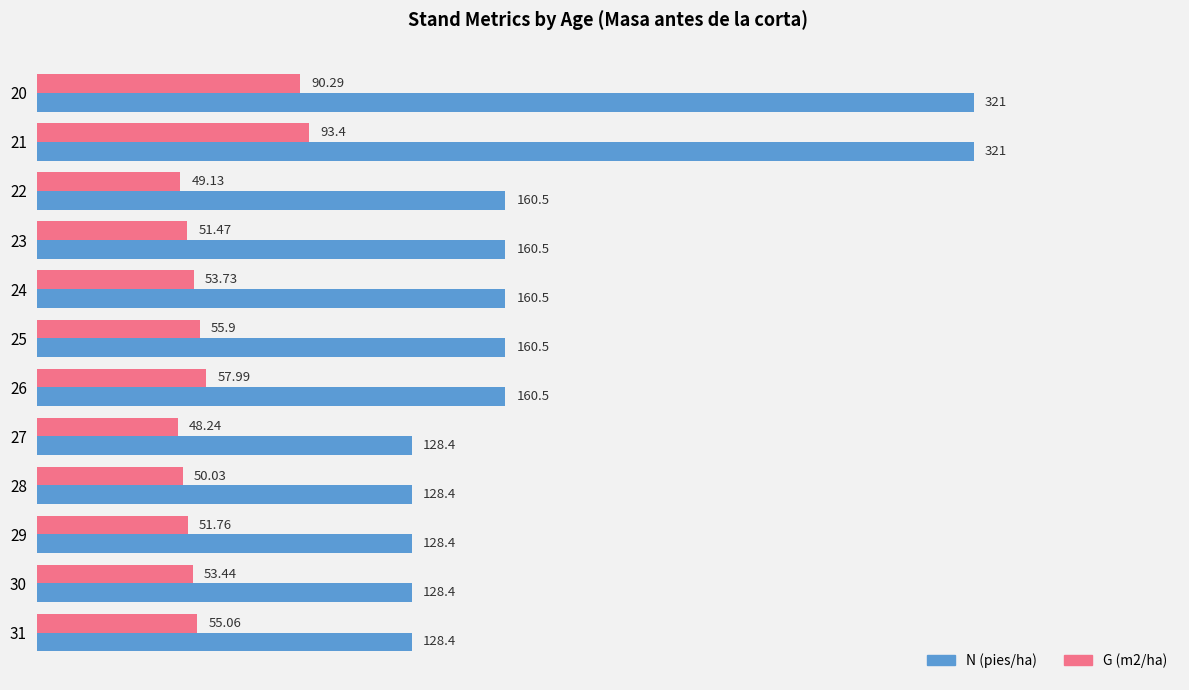

At 20, list the series in order from largest to smallest.

N (pies/ha), G (m2/ha)